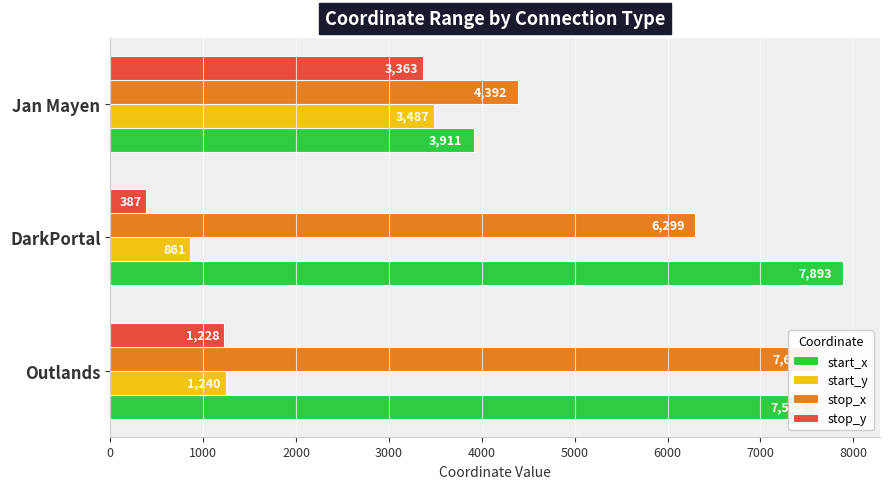

Reading left to right, transcribe all the data shown in this chart.

start_x: 7585	7893	3911
start_y: 1240	861	3487
stop_x: 7603	6299	4392
stop_y: 1228	387	3363